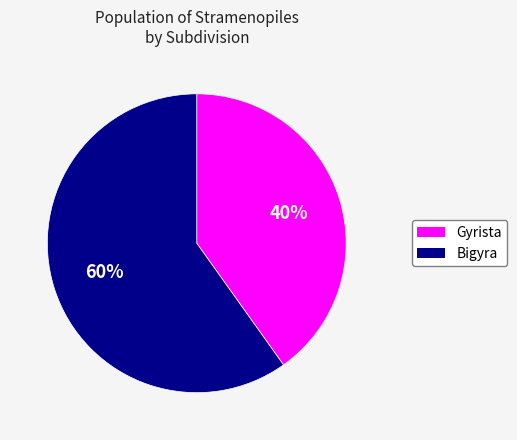

To the nearest percent, what is the difference between the largest and smallest slice percentages?

20%